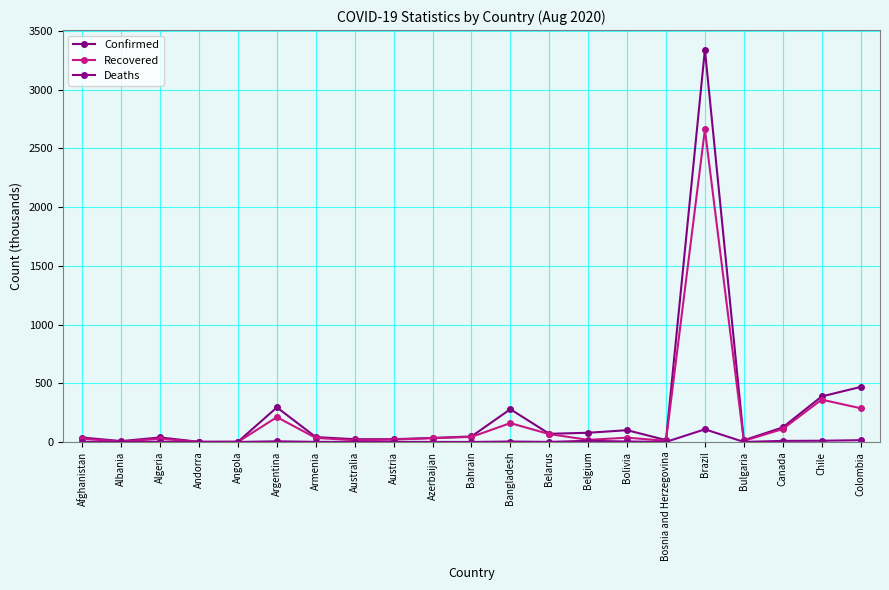

Rank the categories by Deaths value from lowest to highest.

Andorra, Angola, Bahrain, Albania, Australia, Bosnia and Herzegovina, Bulgaria, Azerbaijan, Belarus, Austria, Armenia, Algeria, Afghanistan, Bangladesh, Bolivia, Argentina, Canada, Belgium, Chile, Colombia, Brazil